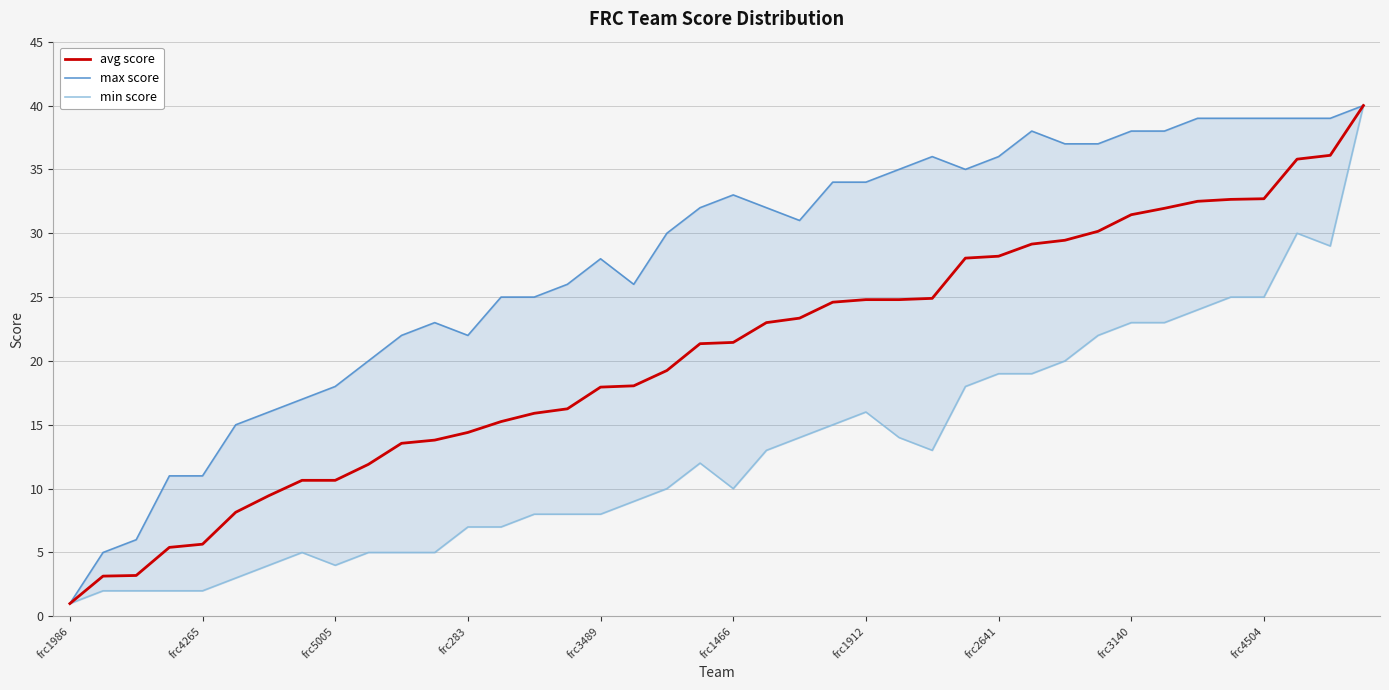

How many interior local peaks does the min score series have?

4